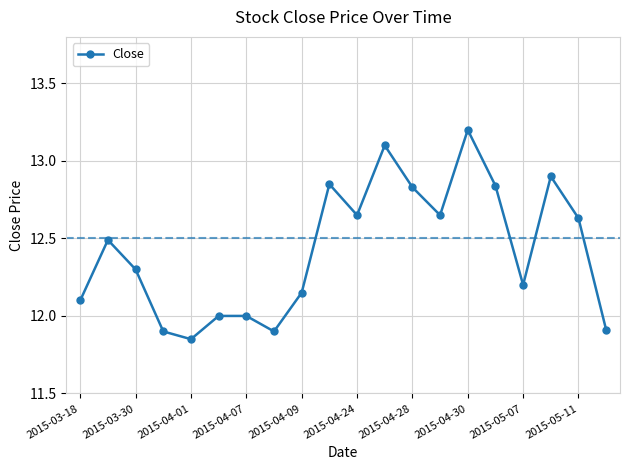

How many interior local valleys (lower than both neighbors) does the data have?

5